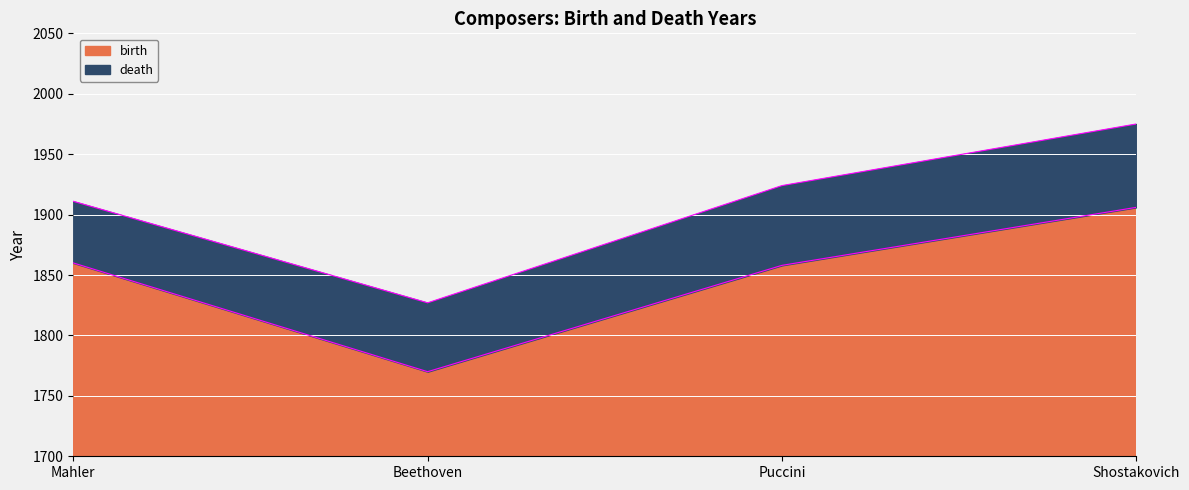

What is the spread (max minus min) of values at Puccini?

66